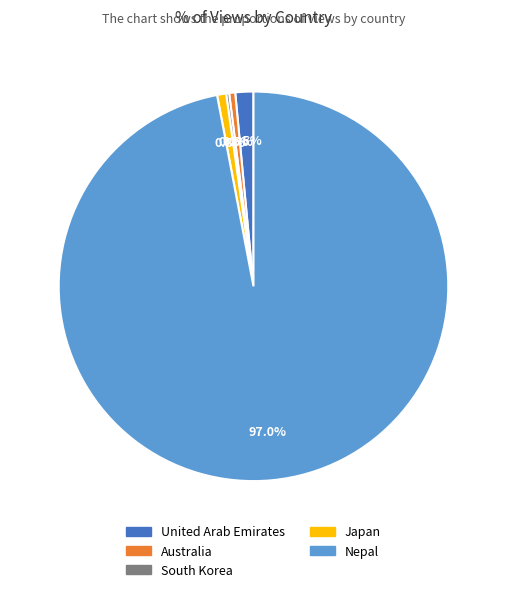

What portion of the pie excludes Japan?

99.2%